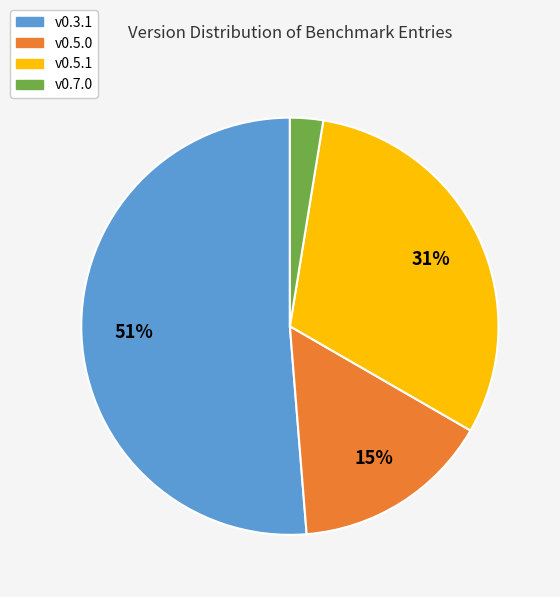

Between v0.3.1 and v0.5.1, which is larger?

v0.3.1